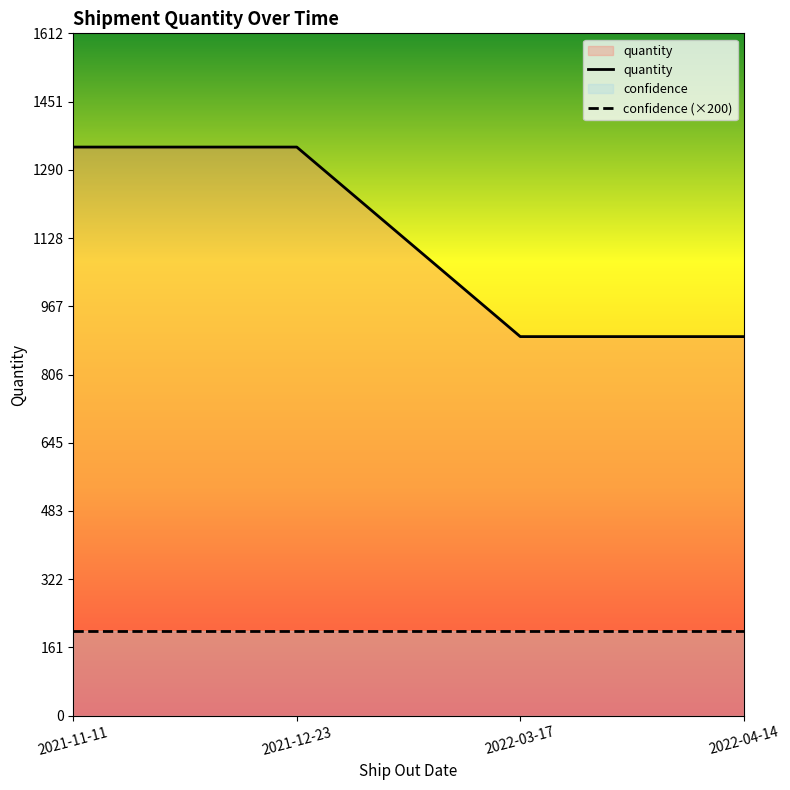

Which series has the largest total across all categories?

quantity